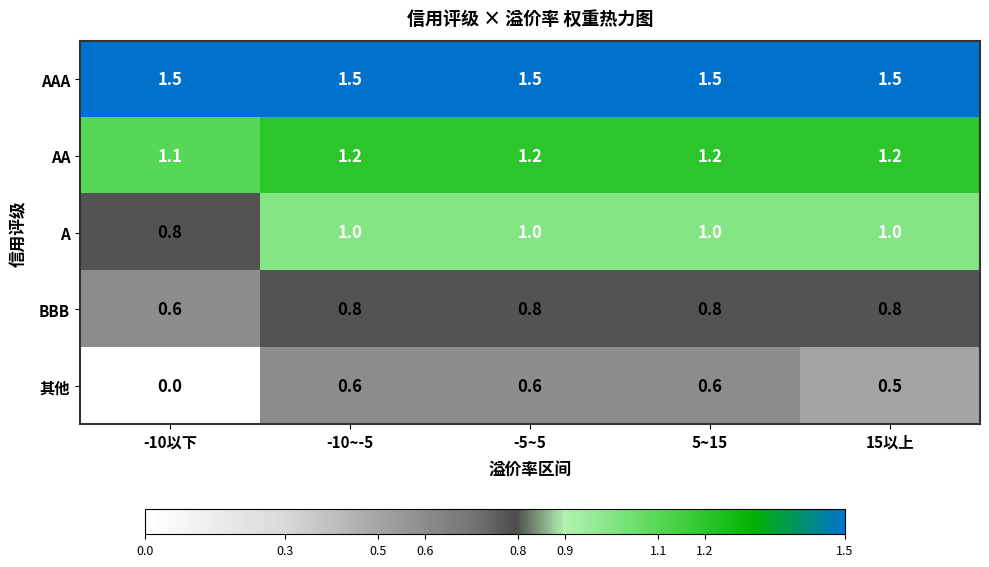

Which series has the largest range (max minus min)?

其他